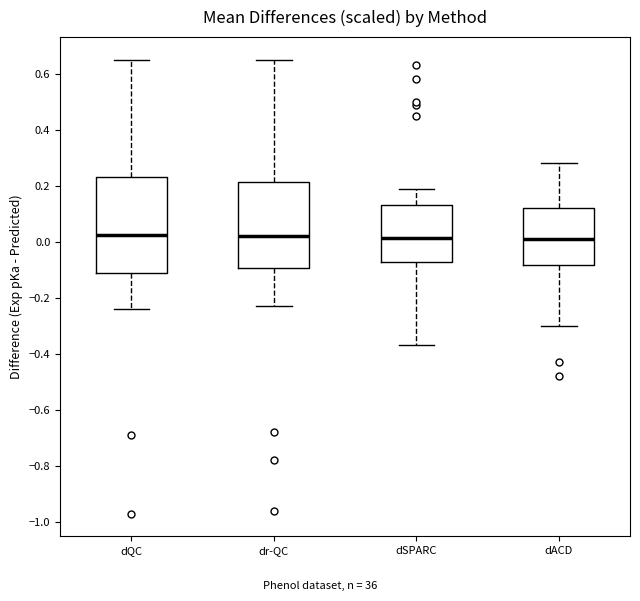

Where is the lower edge of the box for dQC on the y-axis? The values are not printed on the chart, so give them approximately, as read against the axis.

-0.10